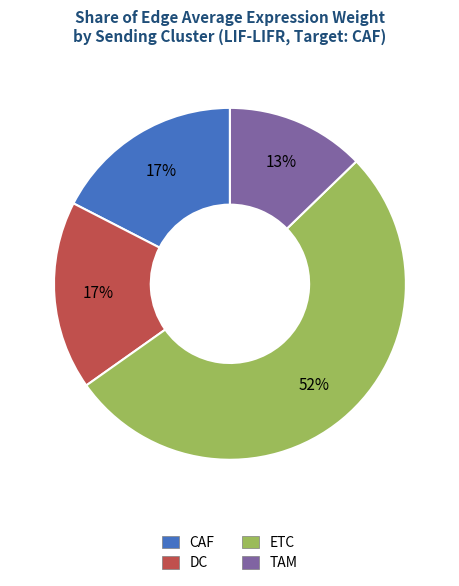

The ETC slice represents 47% of the pie. True or false?

False